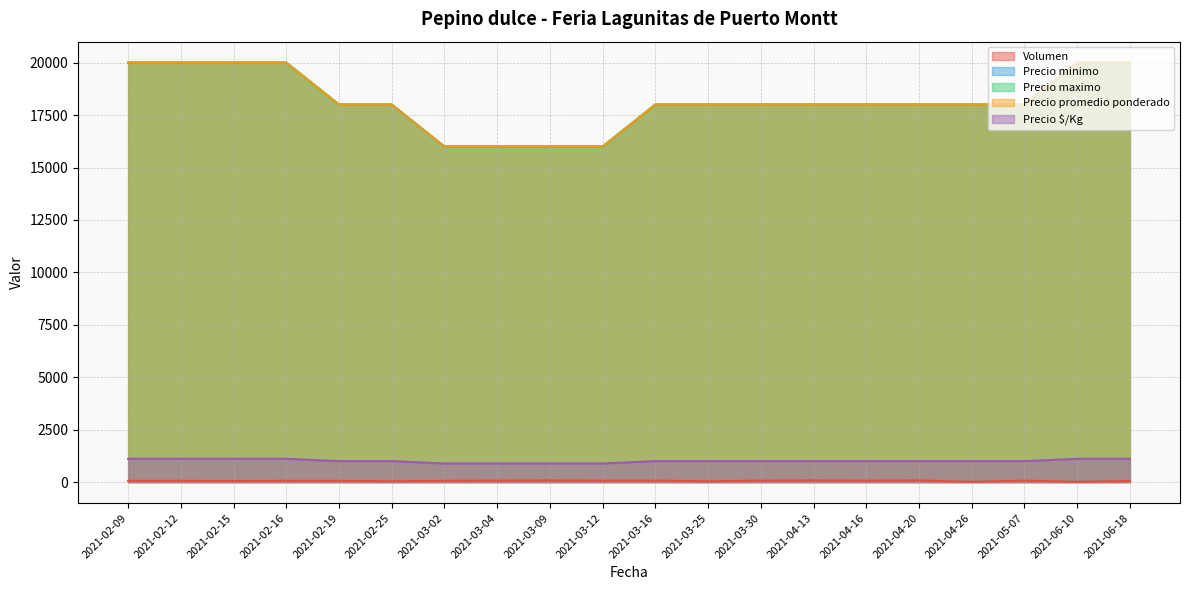

True or false: Precio promedio ponderado and Precio maximo intersect in this chart.

False